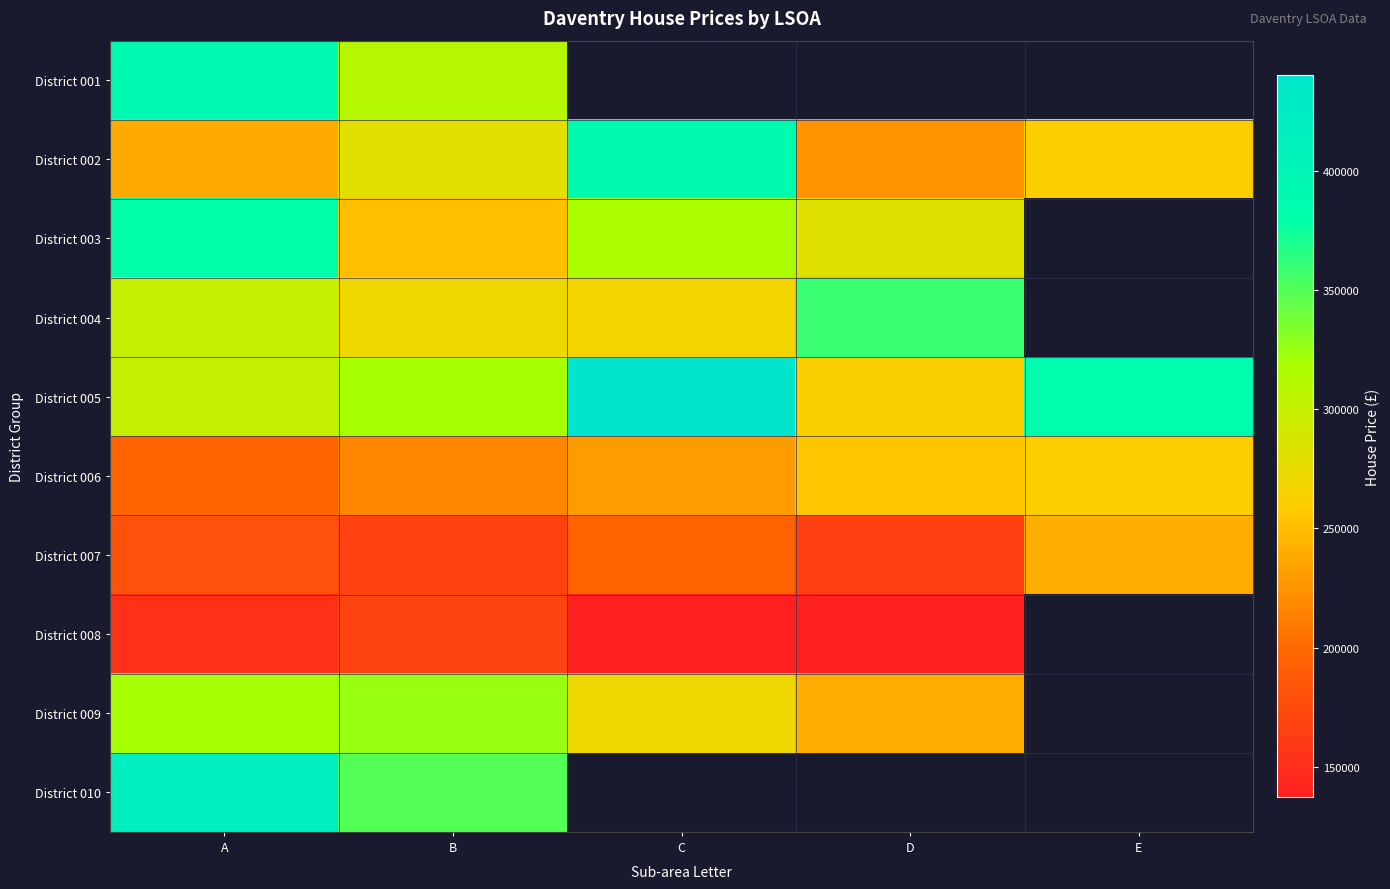

Rank the series by their maximum value, from highest to lowest.

District 005, District 010, District 001, District 002, District 003, District 004, District 009, District 006, District 007, District 008